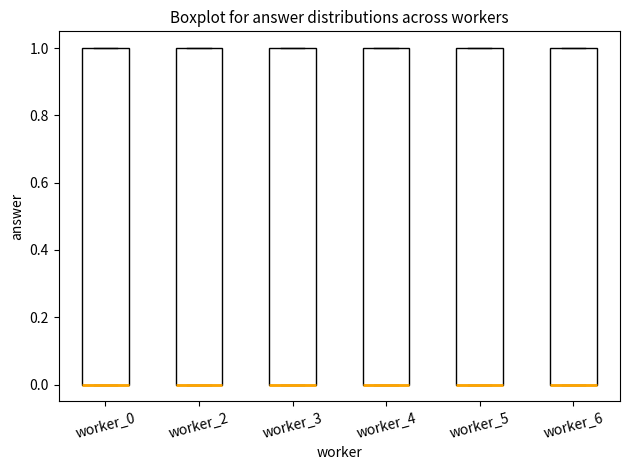

Where is the lower edge of the box for worker_6 on the y-axis? The values are not printed on the chart, so give them approximately, as read against the axis.

0